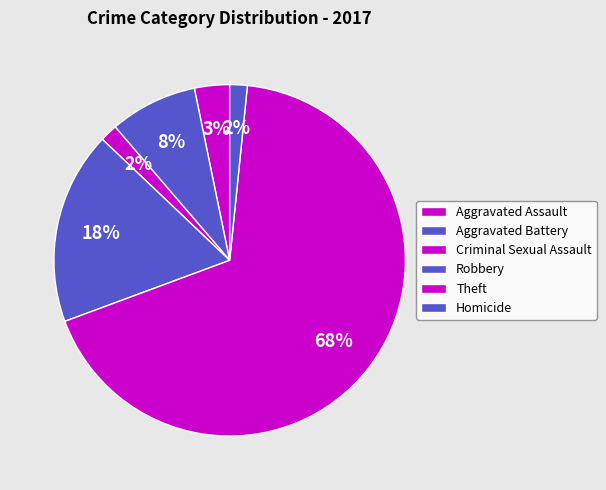

Which category has the smallest portion of the pie?

Criminal Sexual Assault